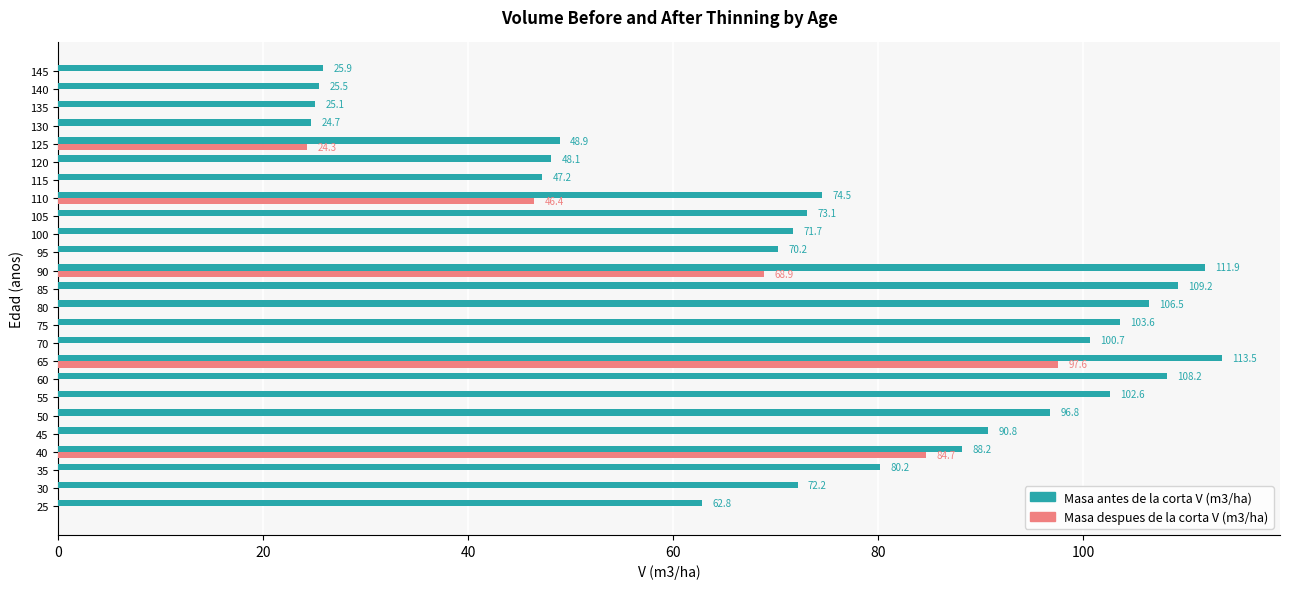

Between 45 and 65, which series saw the biggest shift?

Masa despues de la corta V (m3/ha)